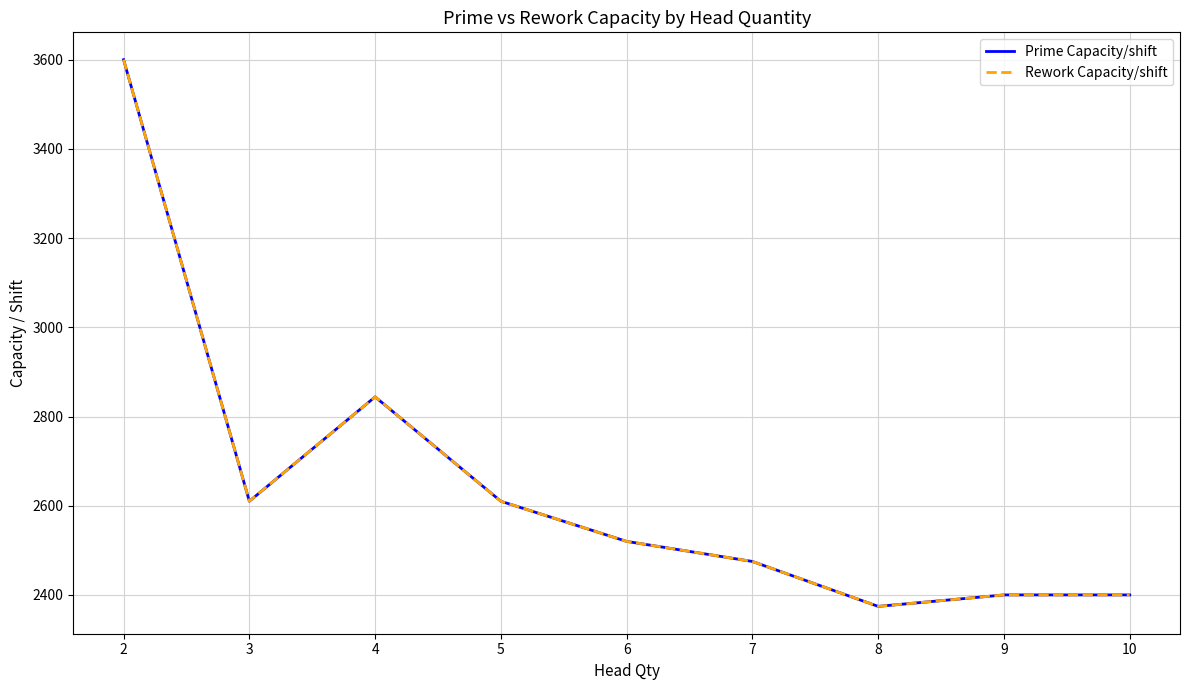

Which series has the largest range (max minus min)?

Prime Capacity/shift